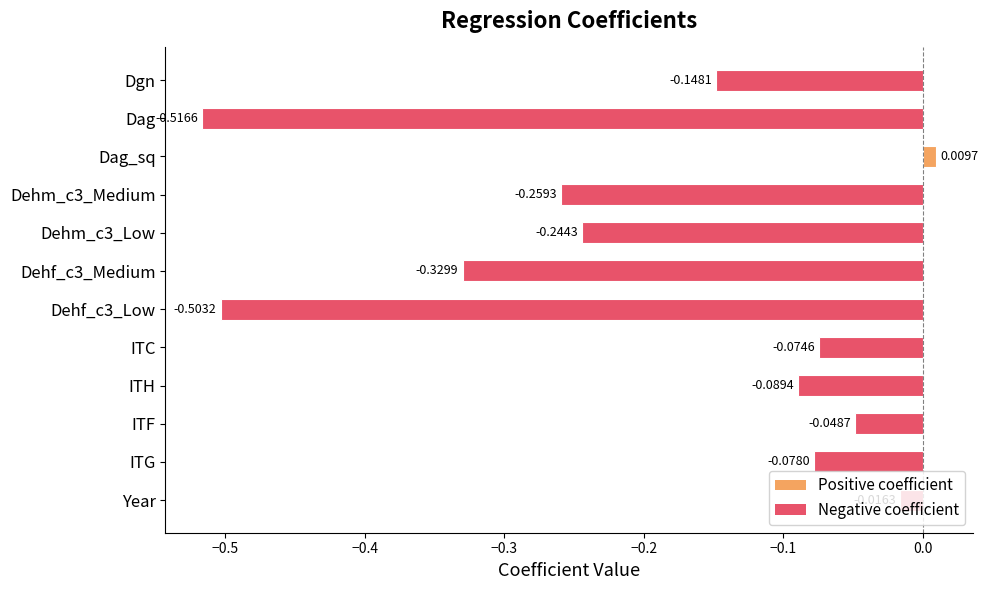

Where is the data nearest to the value 0?

Dag_sq